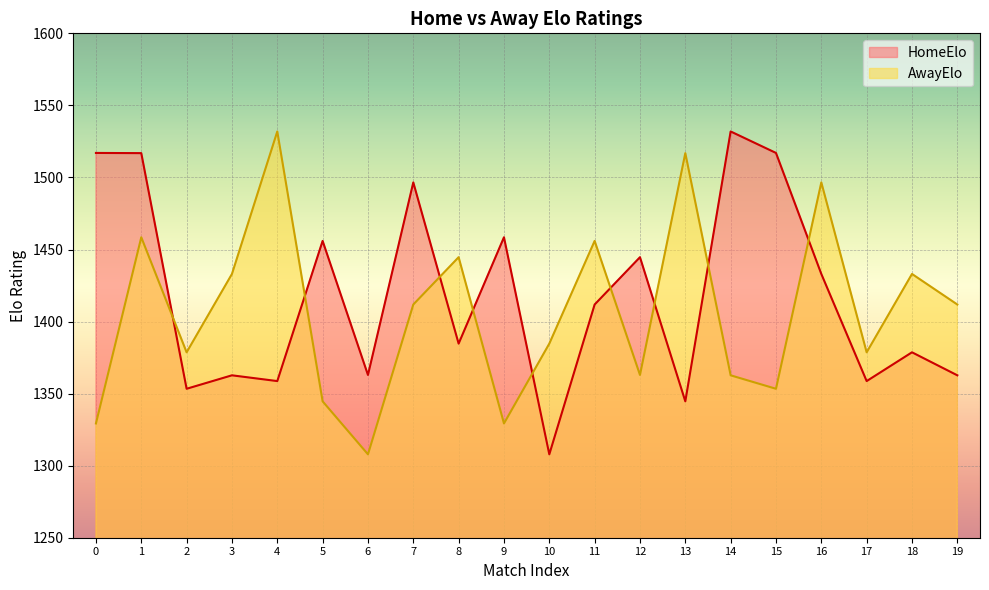

At which category does AwayElo reach its first local peak?

1